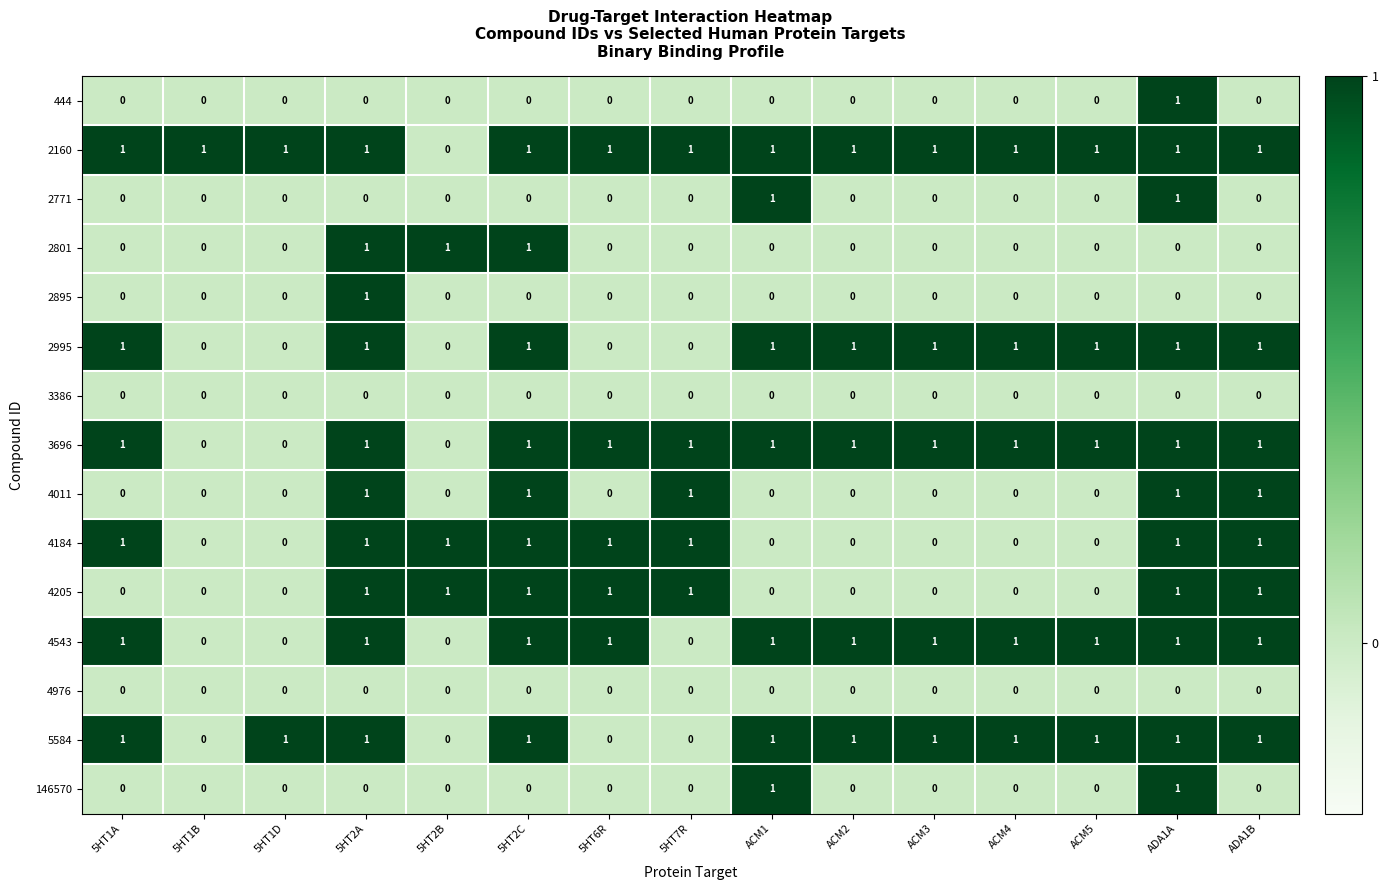

Is the value of 2160 at 5HT6R greater than the value of 2895 at ADA1B?

Yes